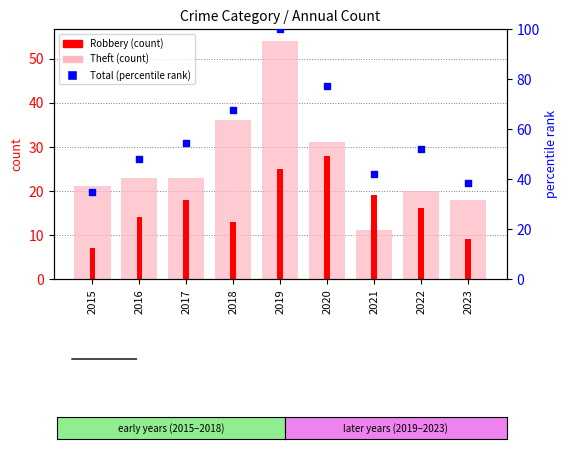

What are all the series names shown in the legend?

Theft, Robbery, Total (percentile)